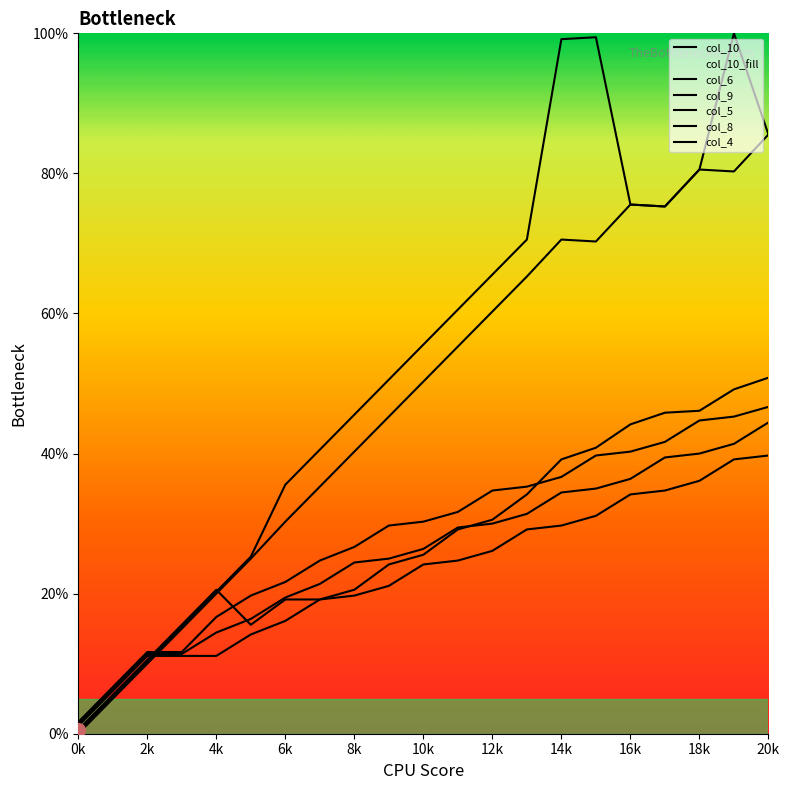

How many values in the col_4 series exceed 50?

11